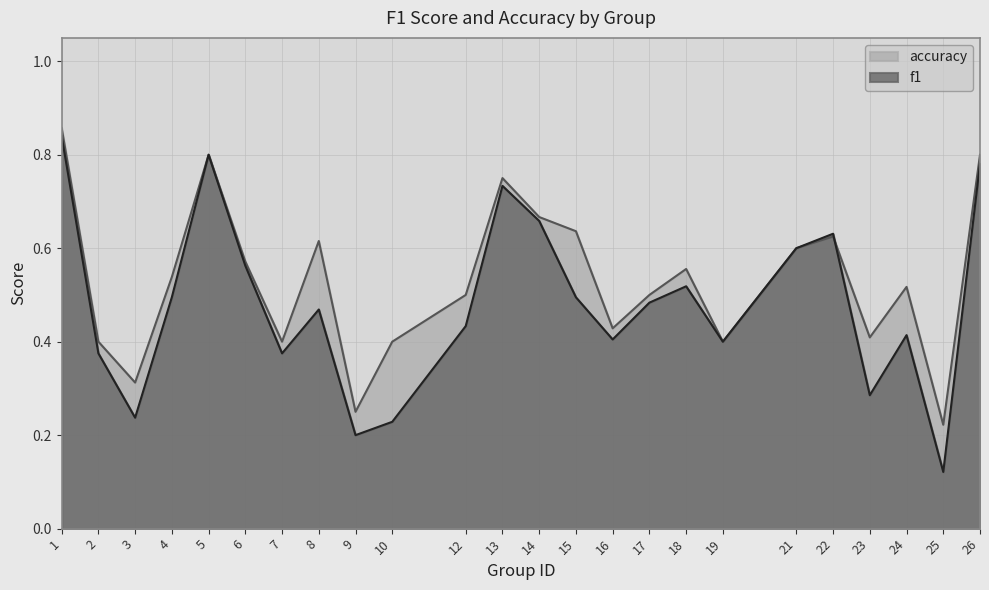

Which series ends up on top after the final intersection of f1 and accuracy?

accuracy